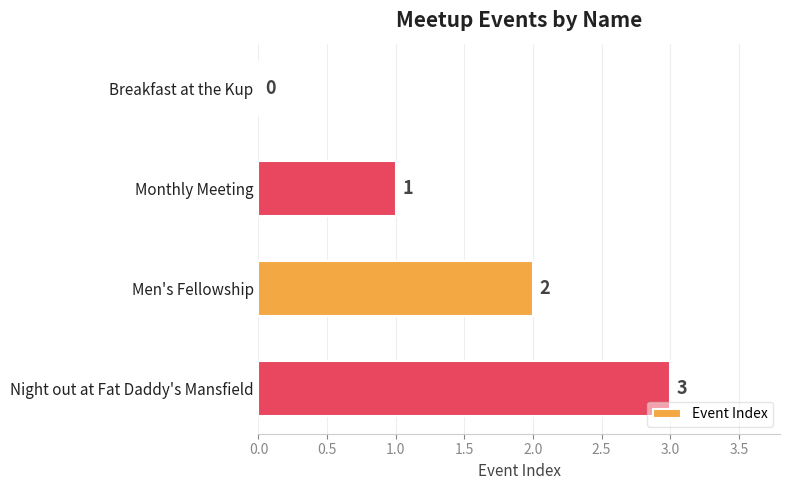

How many values are above zero?

3